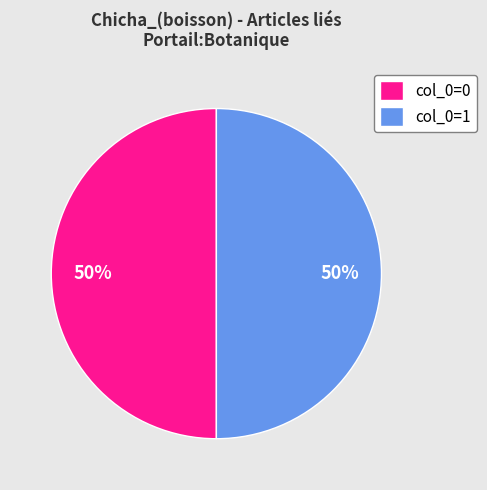

The col_0=0 slice represents 1% of the pie. True or false?

False